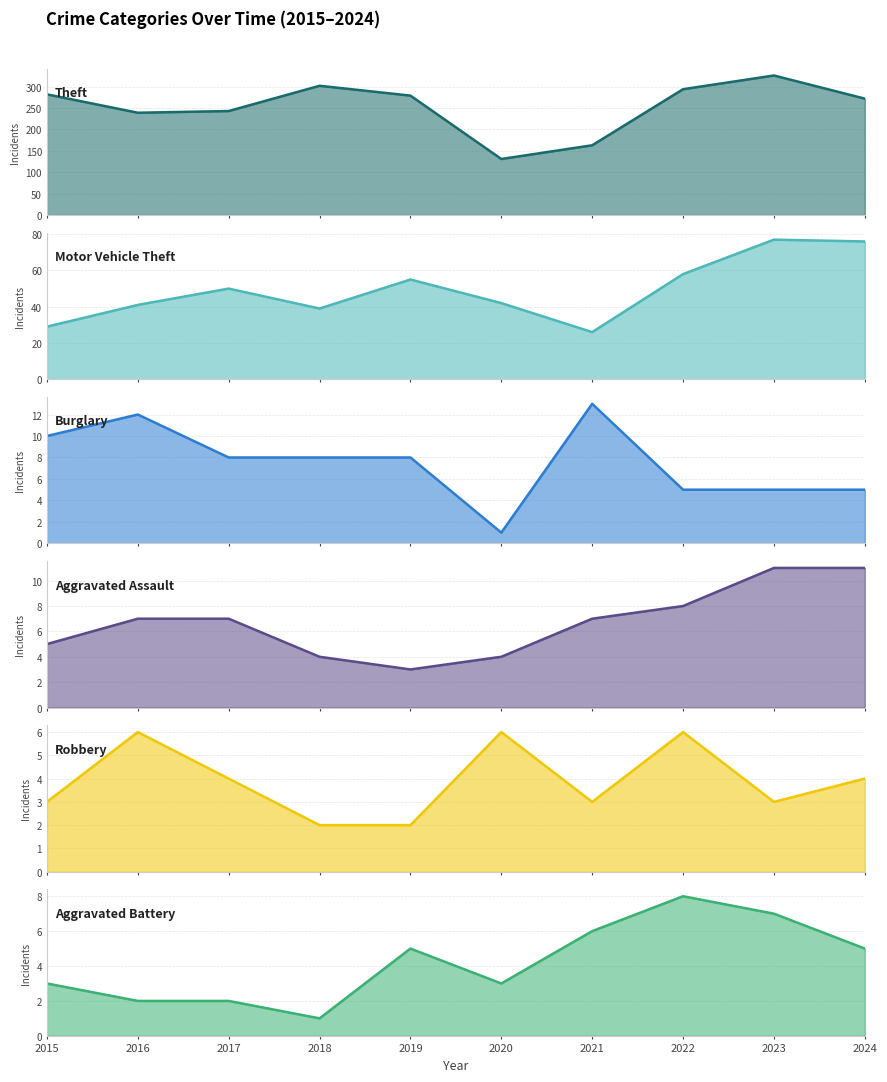

What is the difference between the Aggravated Assault values at 2019 and 2024?

8